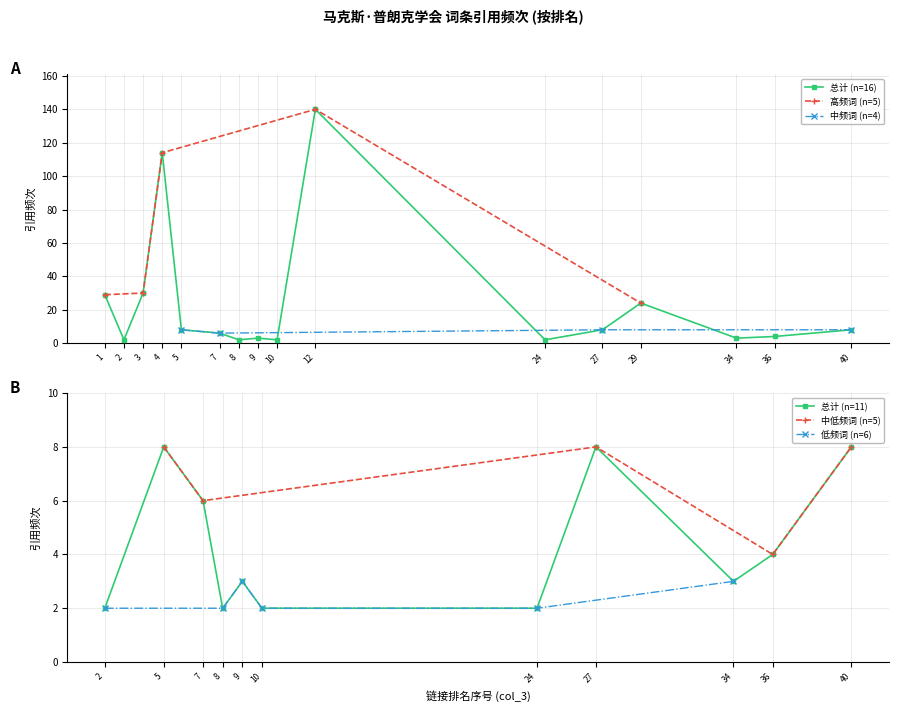

The 总计 (n=16) series shows 2 at 8. True or false?

True